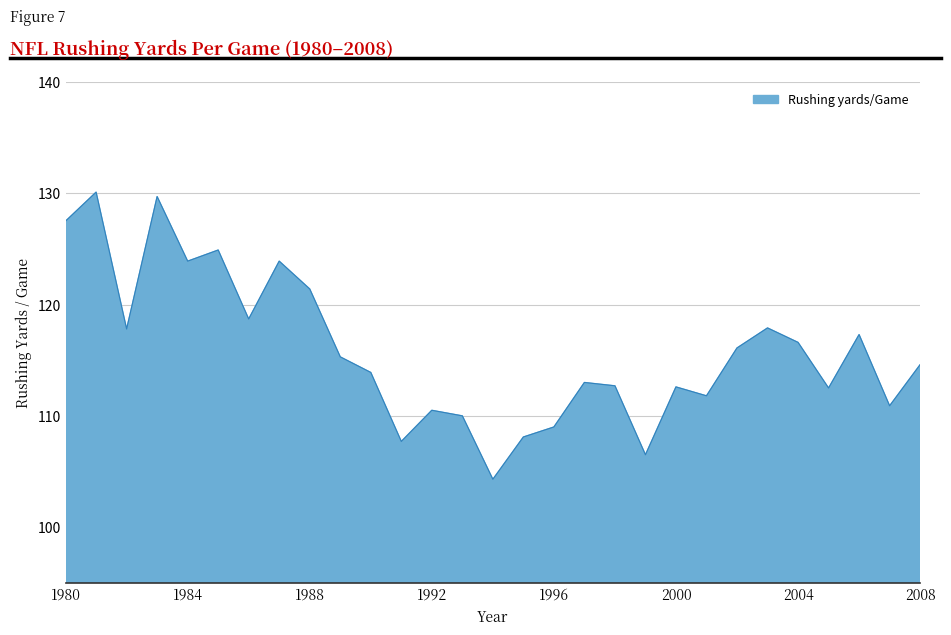

What is the maximum value shown in the chart?

130.1